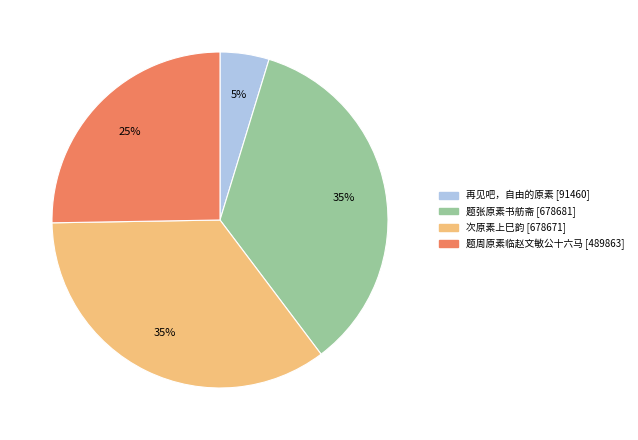

Count the number of slices in the pie.

4